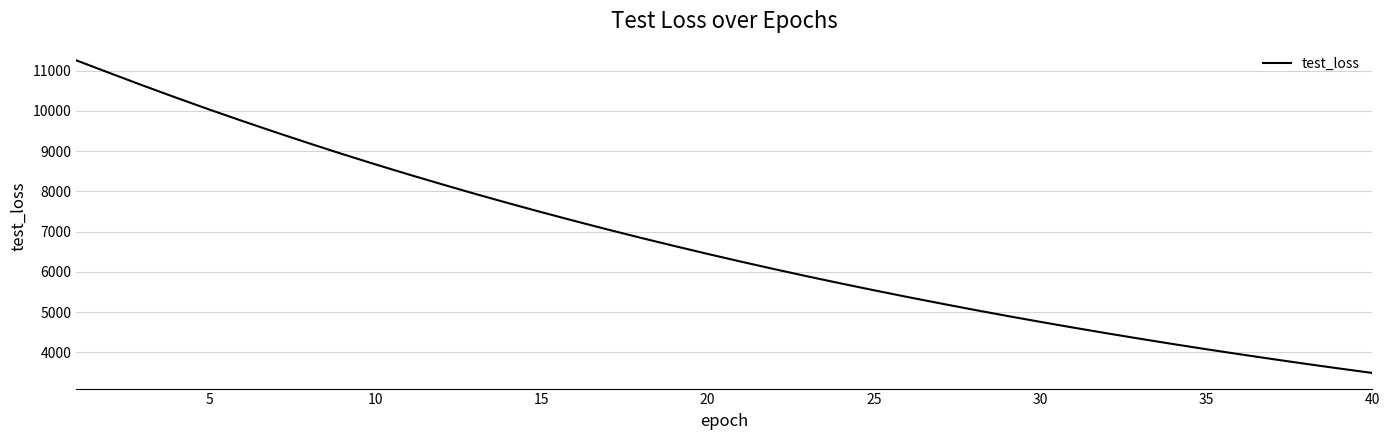

What is the minimum value shown in the chart?

3486.5